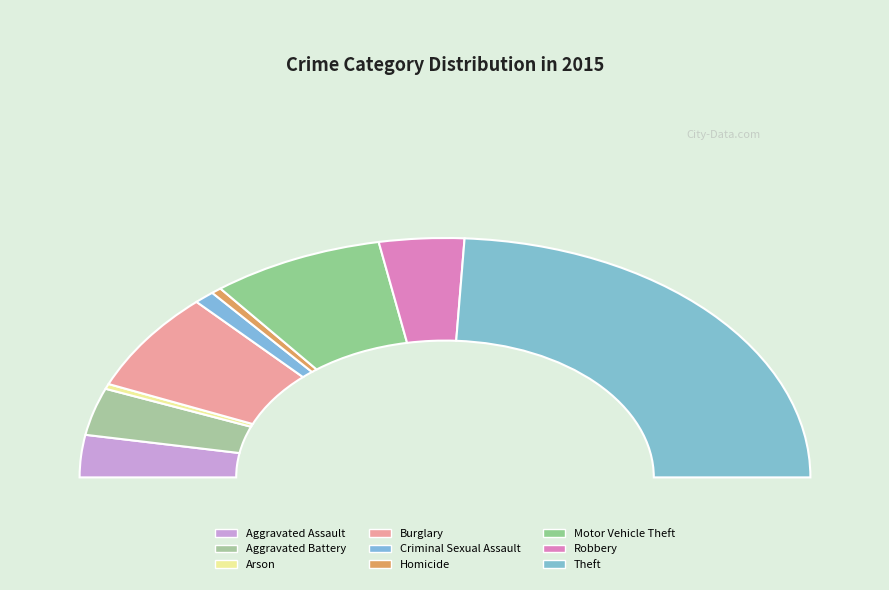

Do Arson and Homicide together represent more than half of the pie?

No